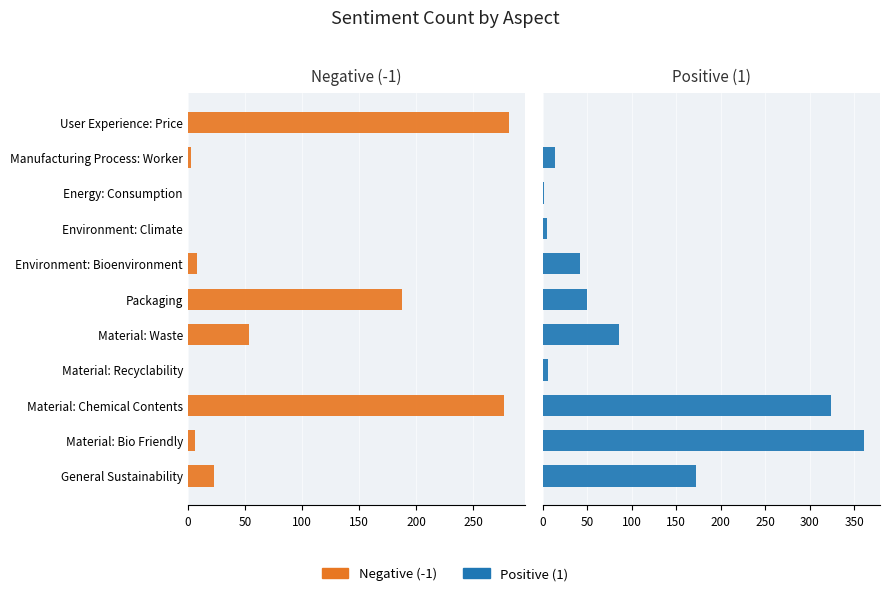

List the series in order of their peak value, lowest first.

Negative (-1), Positive (1)